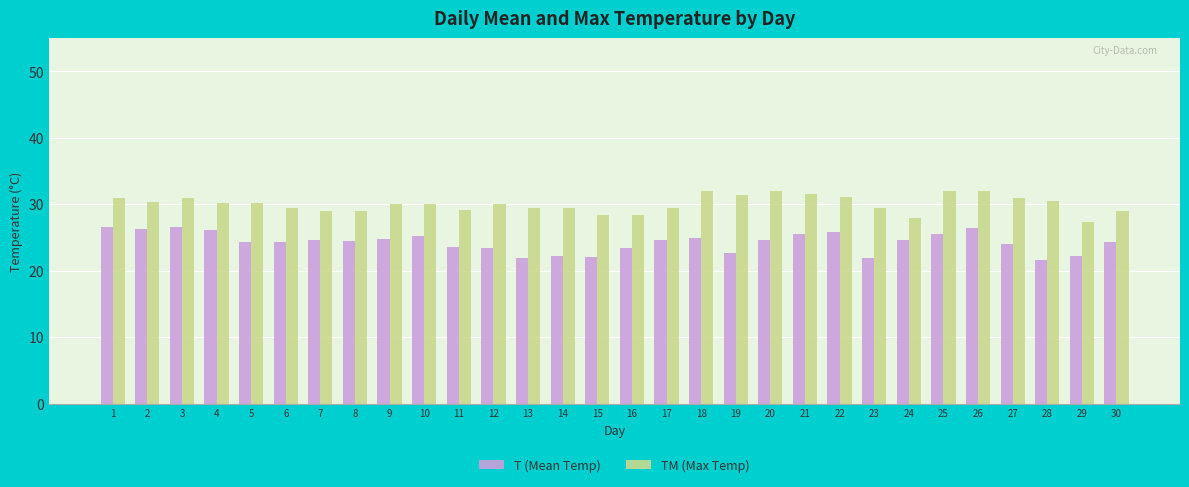

What is the maximum value shown in the chart?

32.0